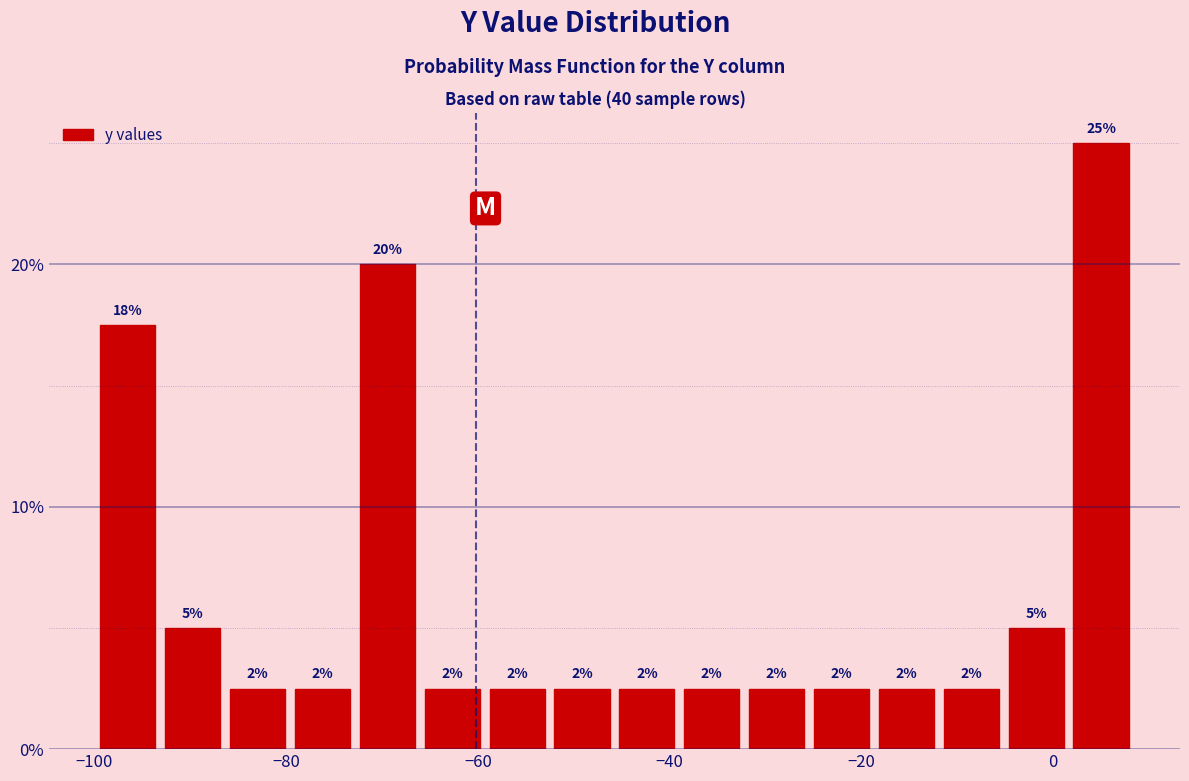

Read against the x-axis, roughly where is the centre of the tallest bar?

6